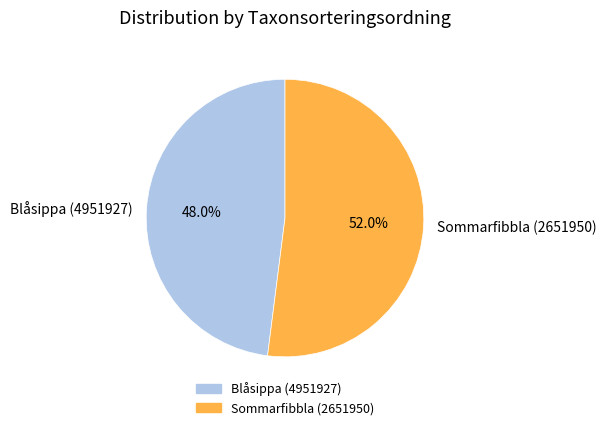

What percentage do Blåsippa (4951927) and Sommarfibbla (2651950) together represent?

100.0%